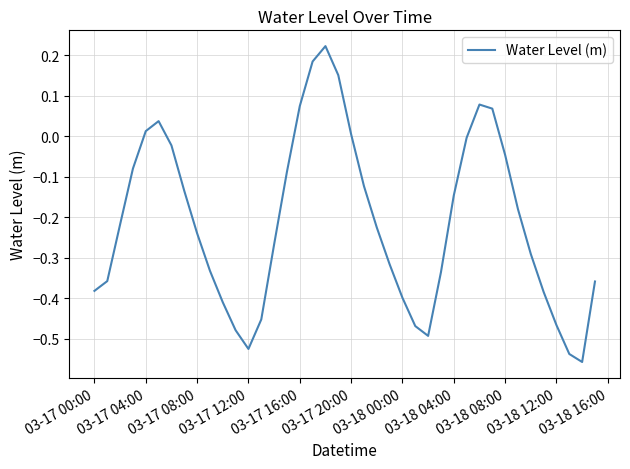

How many values are above zero?

9